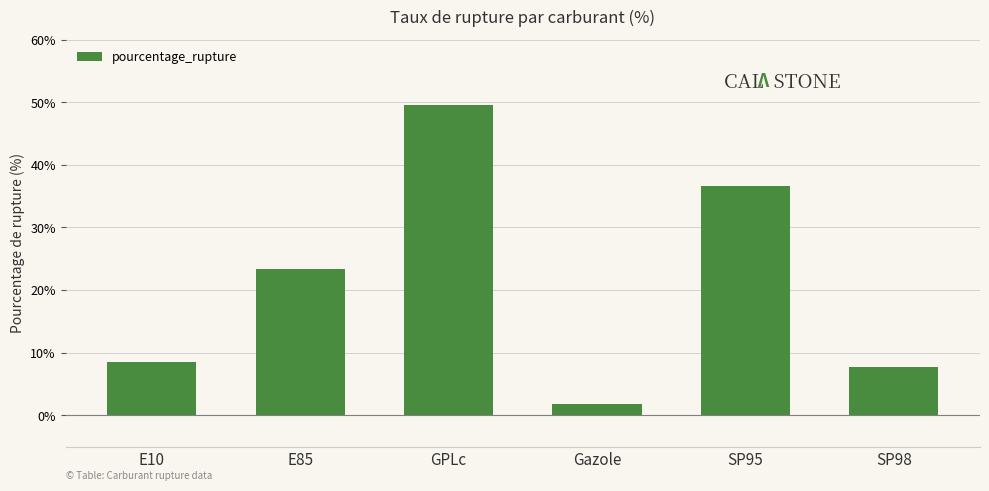

Reading right to left, transcribe all the data shown in this chart.

7.7	36.6	1.8	49.6	23.4	8.4